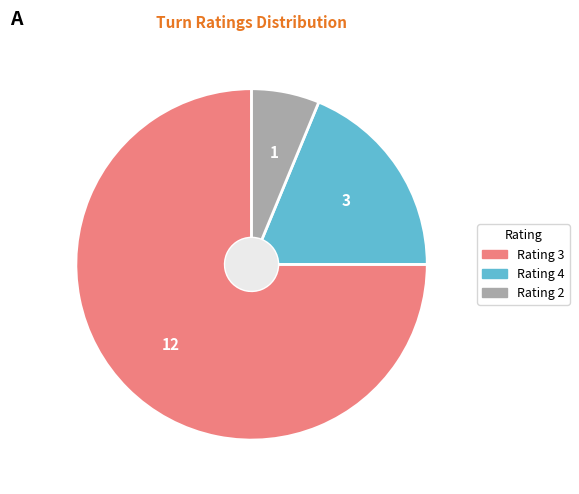

Is it true that Rating 4 is 24% of the pie?

False